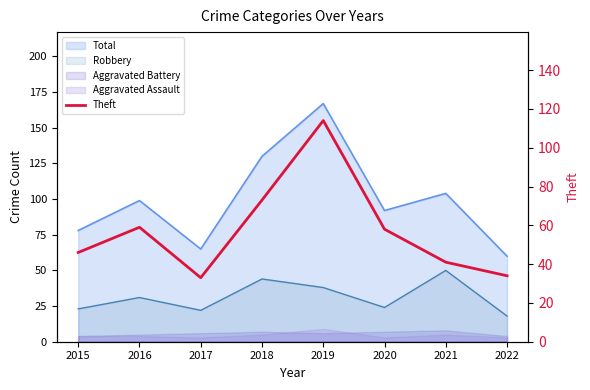

Rank the categories by value from highest to lowest.

2019, 2018, 2016, 2020, 2015, 2021, 2022, 2017